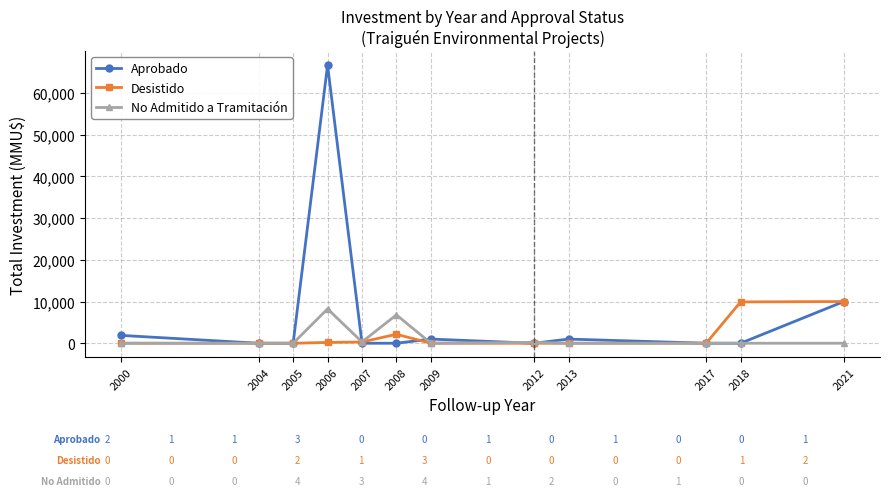

Rank the series at 2006 from highest to lowest value.

Aprobado, No Admitido a Tramitación, Desistido